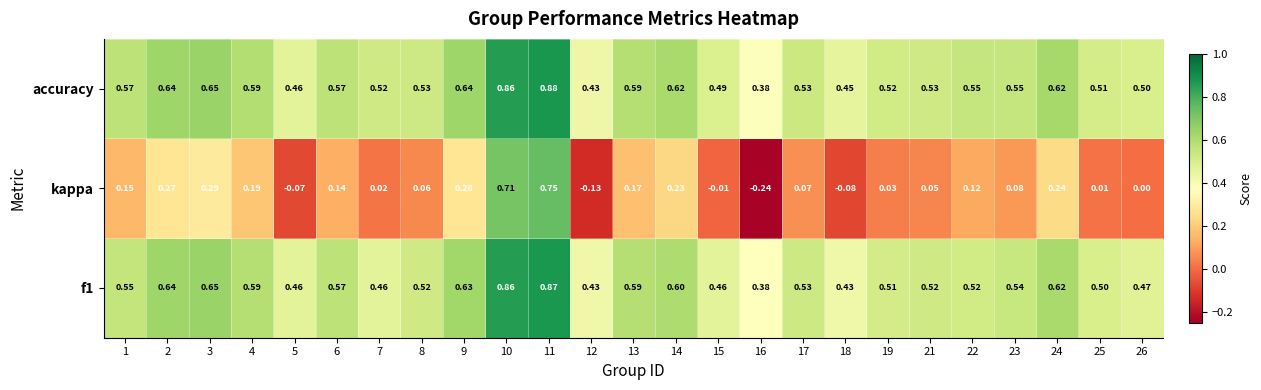

Which label corresponds to the smallest value in the chart?

16